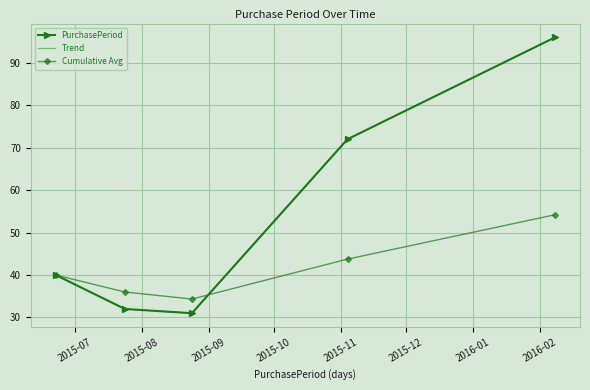

How many intersections are there between PurchasePeriod and Cumulative Avg?

1